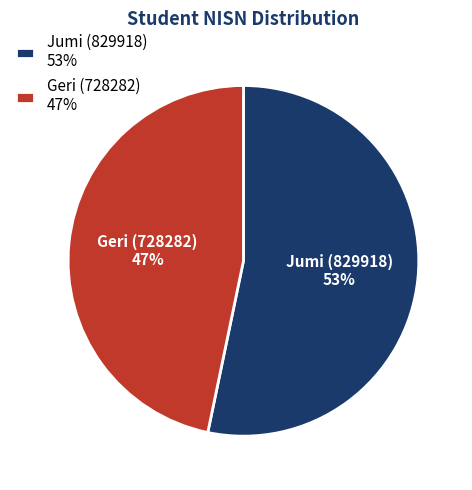

Combined, do Jumi (829918) and Geri (728282) account for over 50%?

Yes